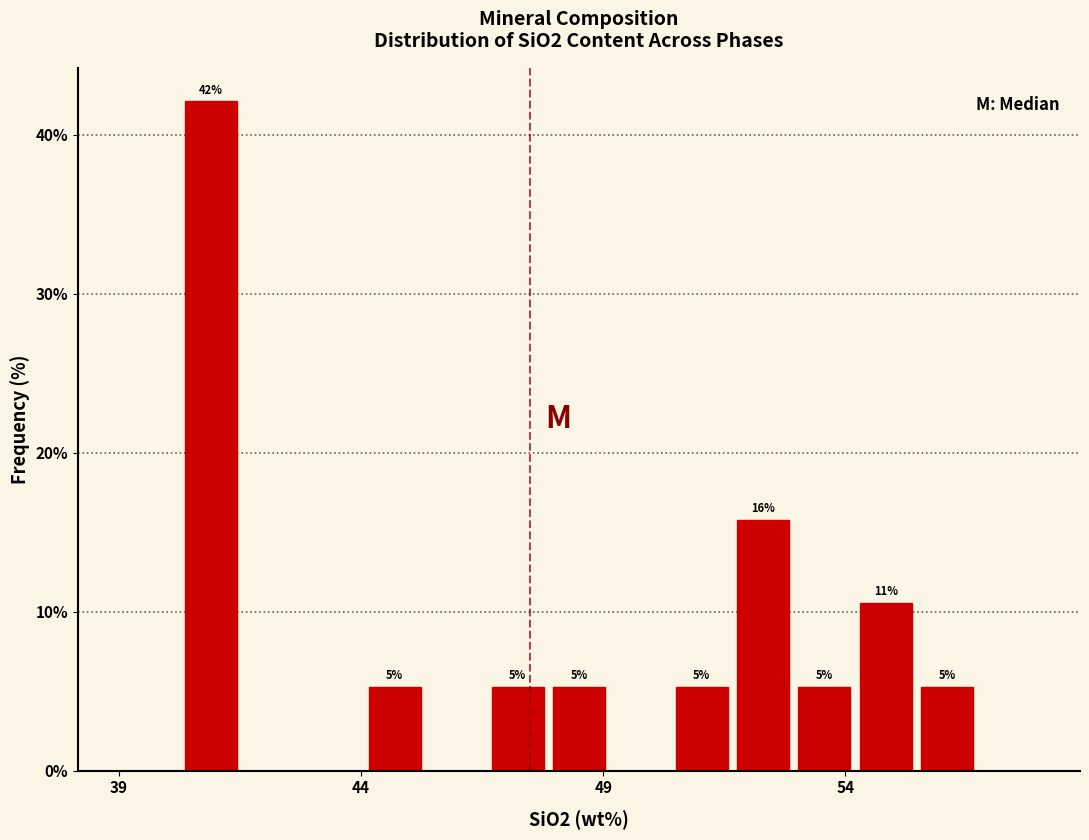

Read against the x-axis, roughly where is the centre of the tallest bar?

41.0